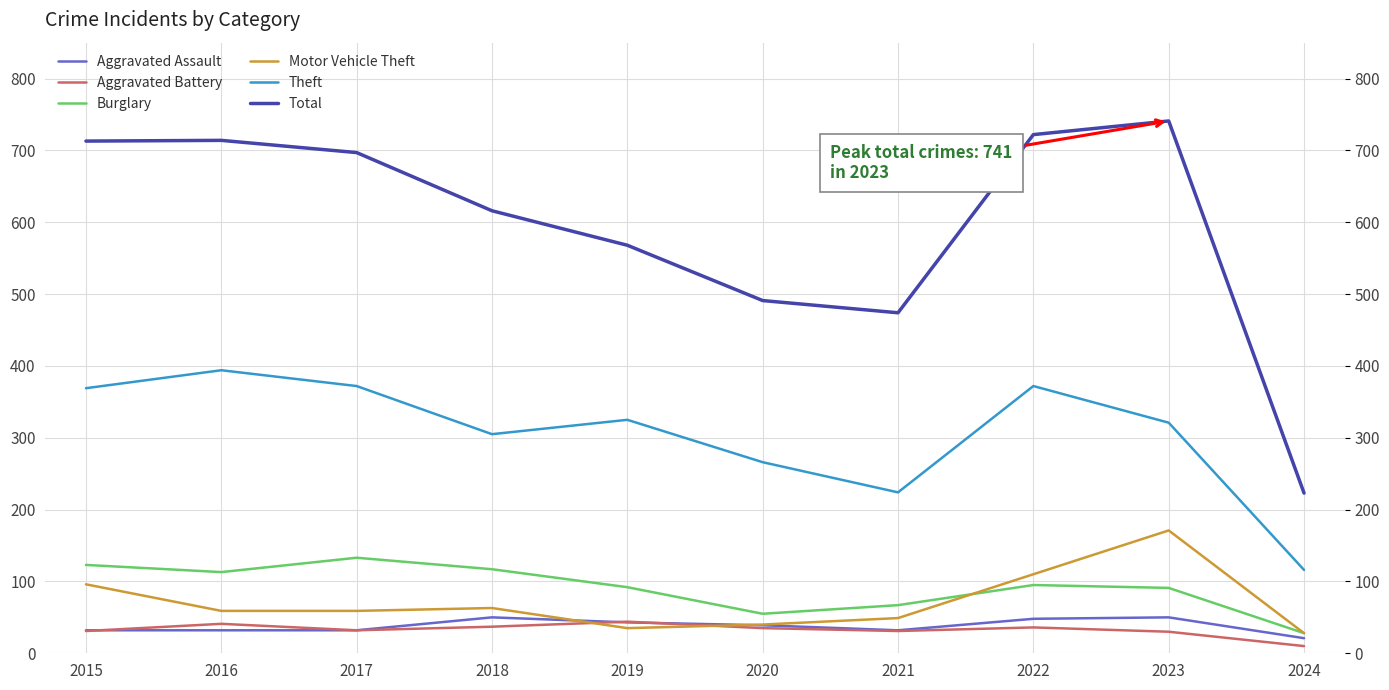

Which series has the largest range (max minus min)?

Total